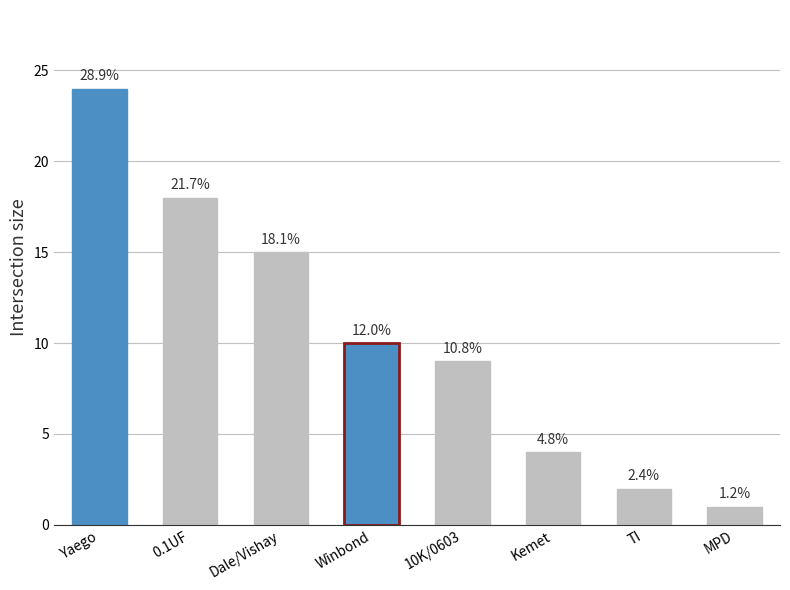

Is it true that the value at Winbond is 5?

False